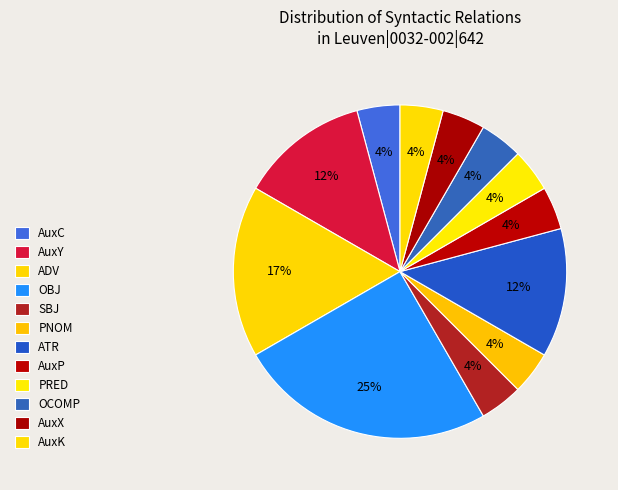

Is the sum of AuxC and PNOM greater than half?

No